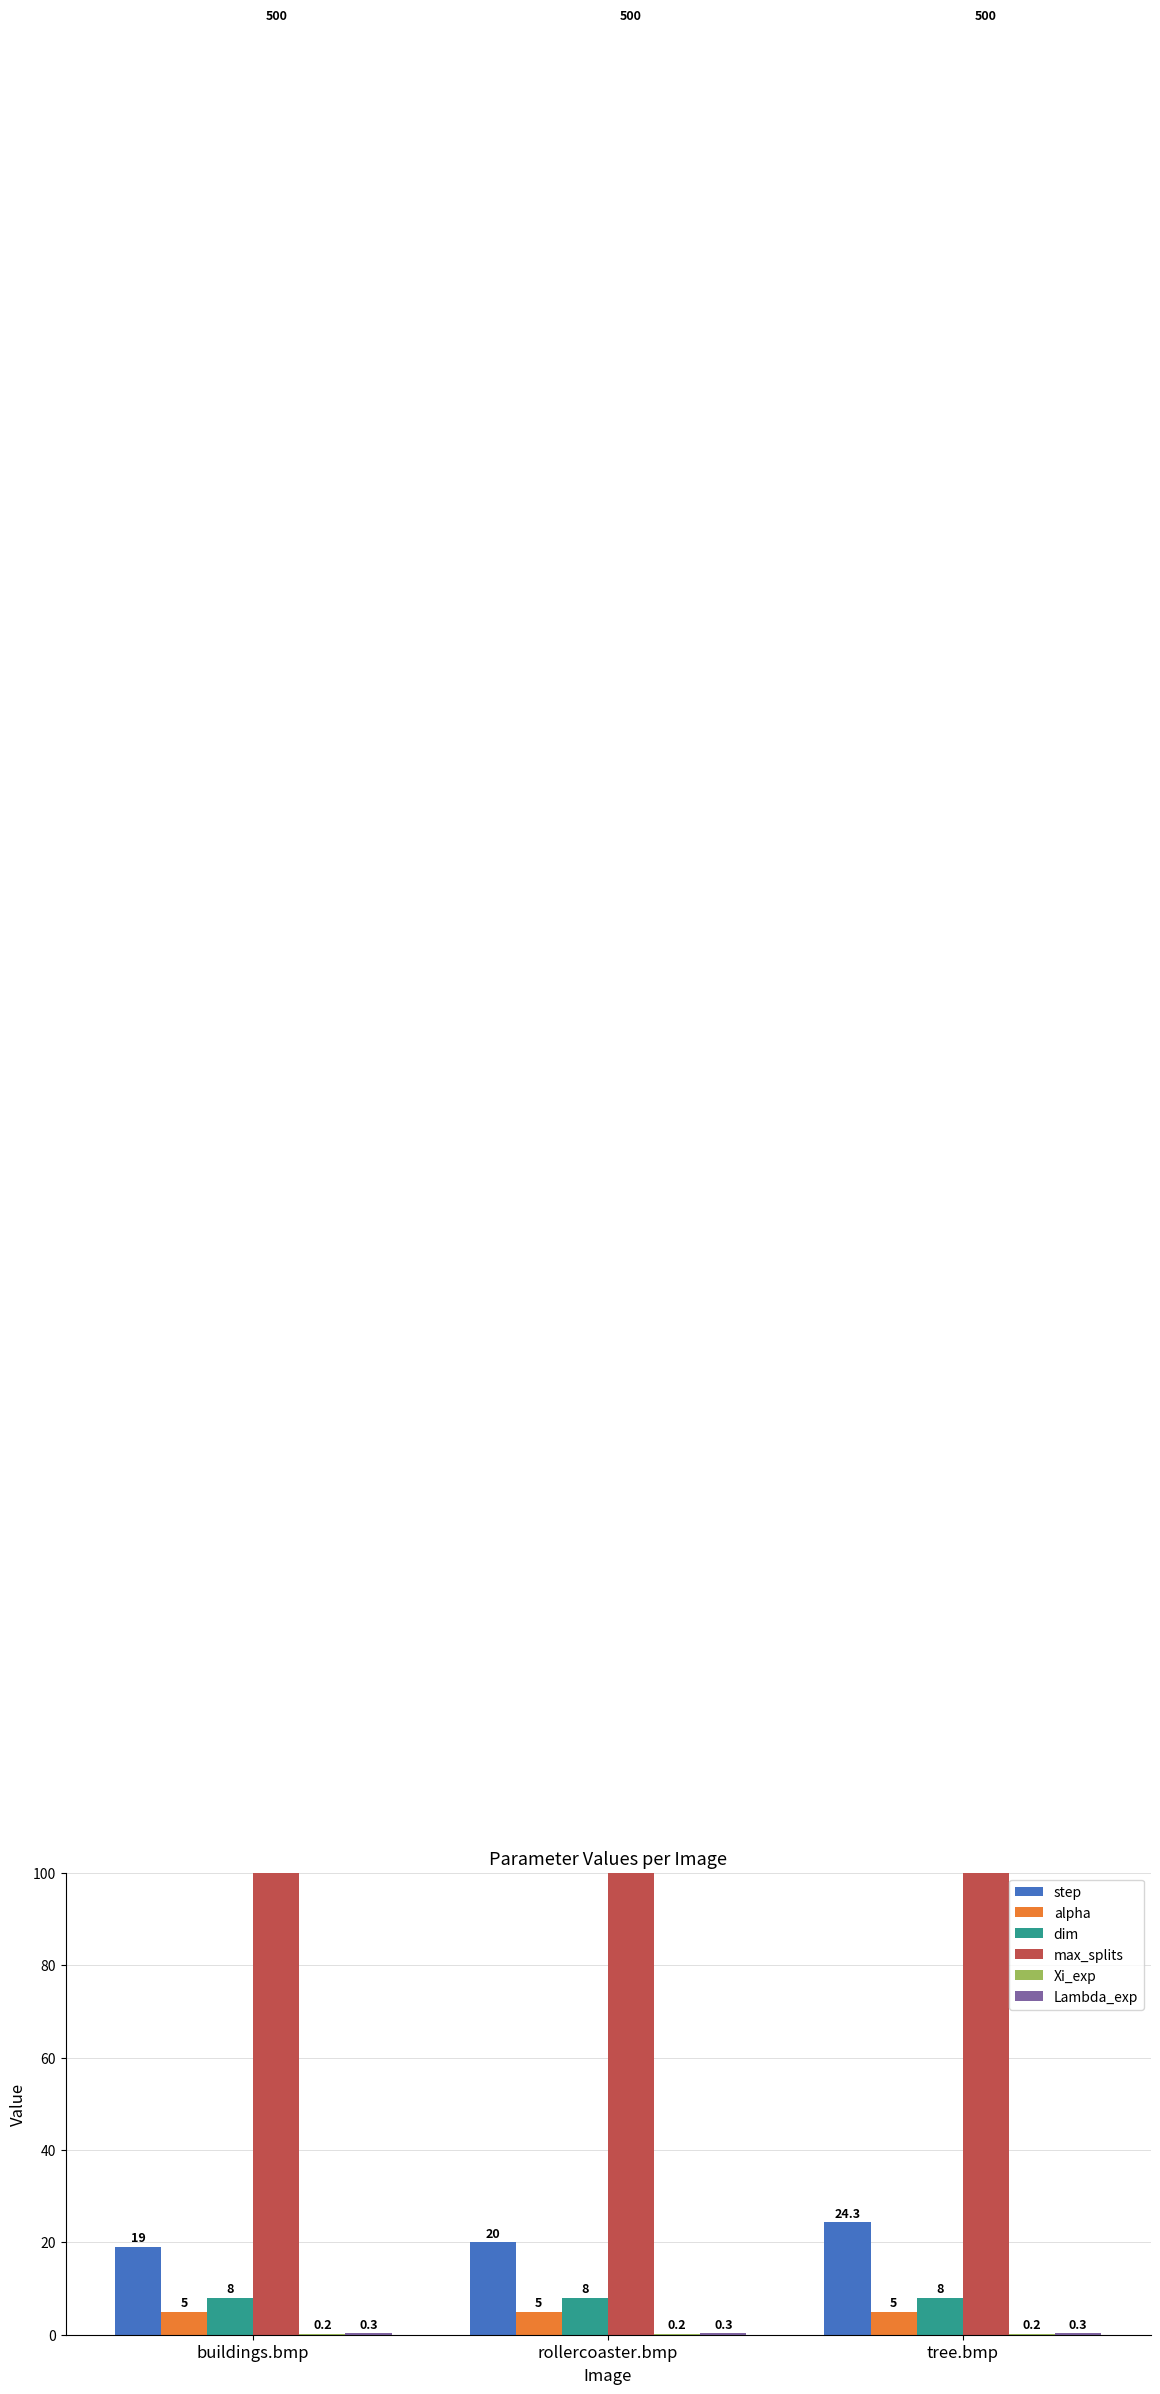

What is the average value of the Lambda_exp series?

0.3